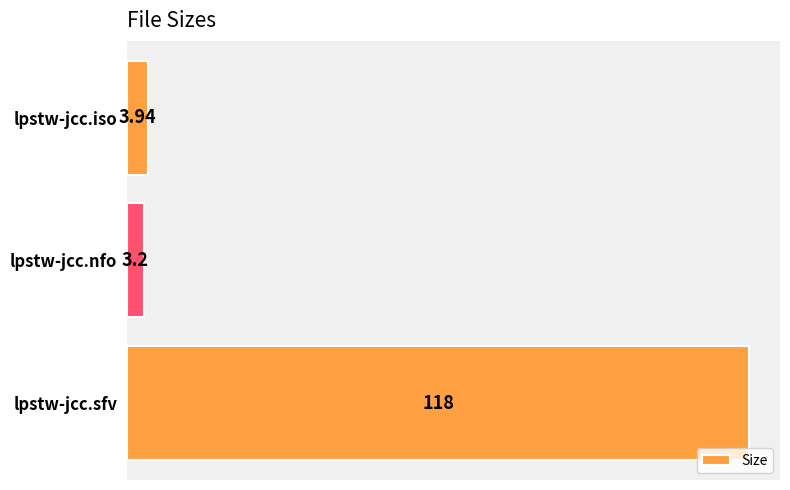

What is the maximum value shown in the chart?

118.0